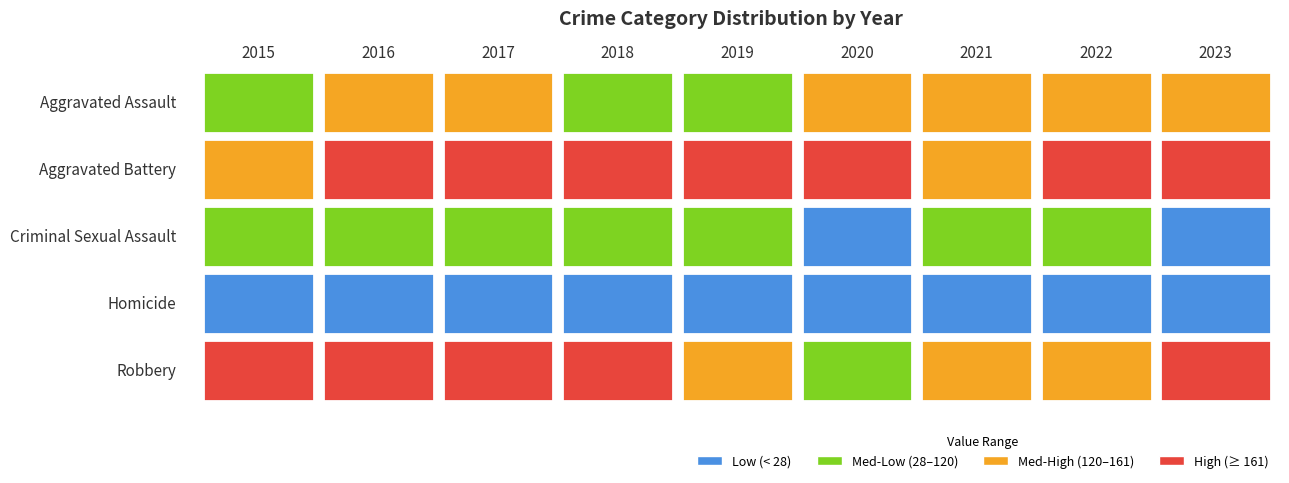

The value of Aggravated Assault at 2022 is 234. True or false?

False